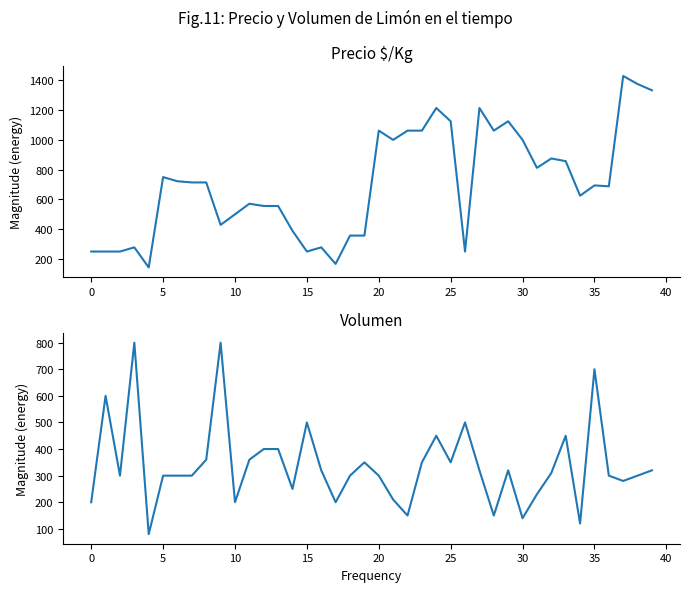

At how many categories does at least one series exceed 317?

36